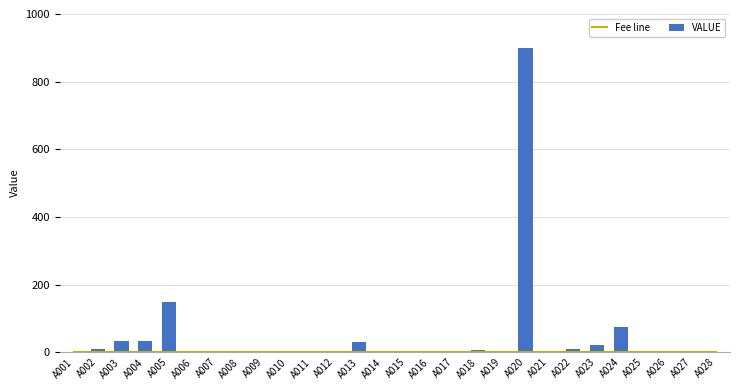

How many series are shown in this chart?

2